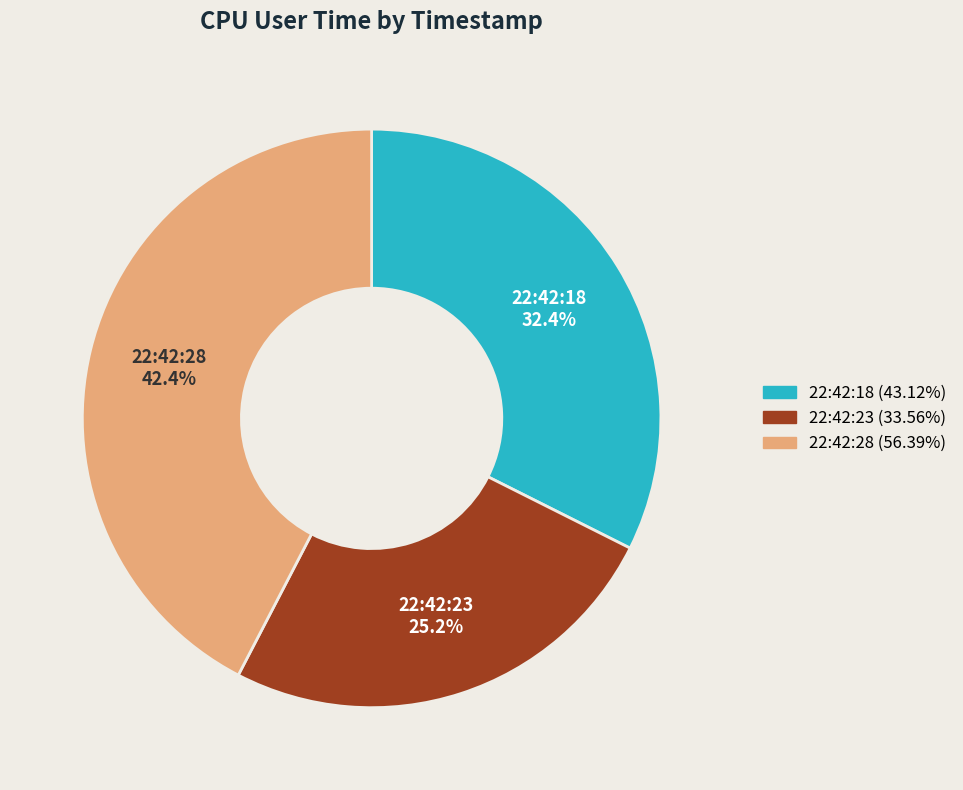

To the nearest percent, what portion does 22:42:28 represent?

42%